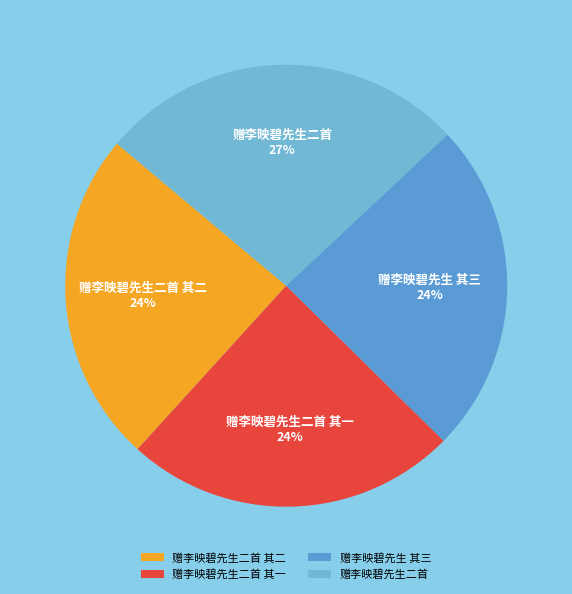

To the nearest percent, what is the average slice percentage?

25%